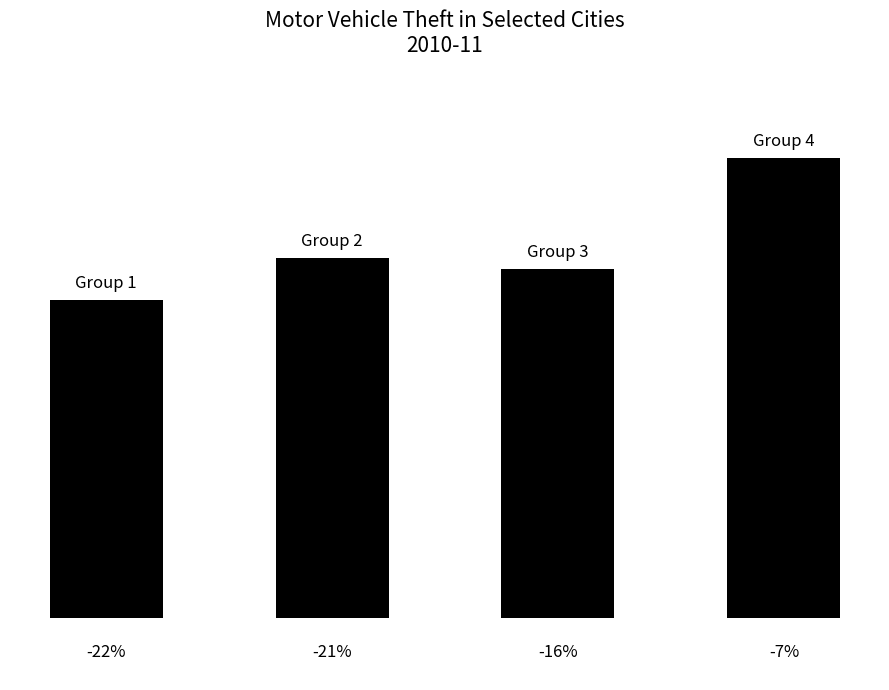

Does the chart contain any negative values?

No